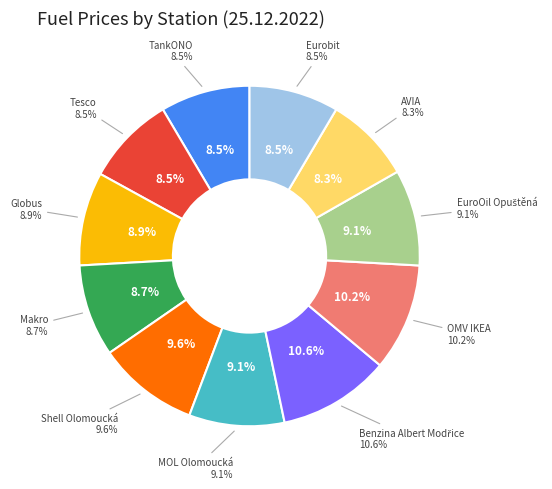

To the nearest percent, what is the combined percentage of AVIA and MOL Olomoucká?

17%